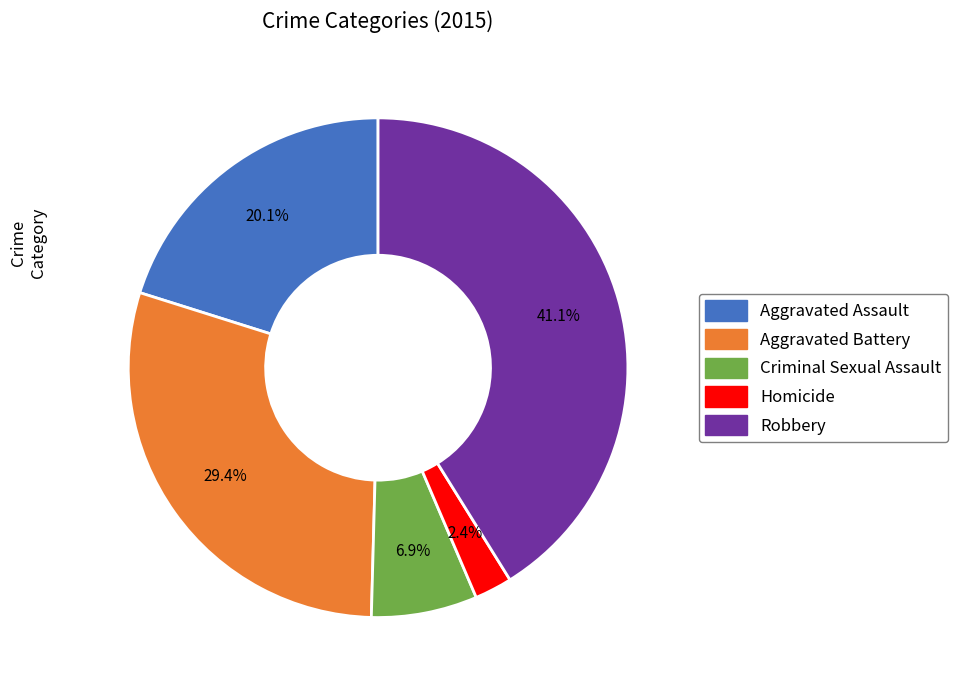

Is the sum of Homicide and Aggravated Assault greater than half?

No